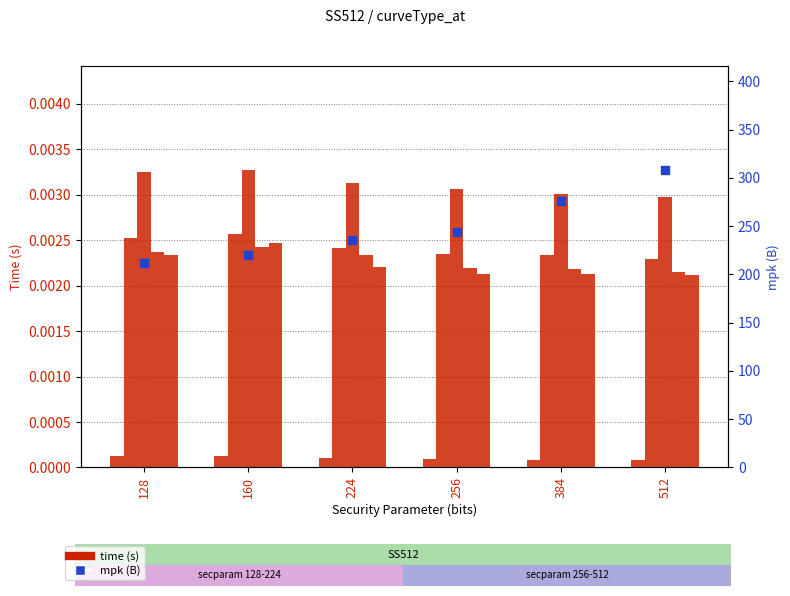

At how many categories does at least one series exceed 264?

2